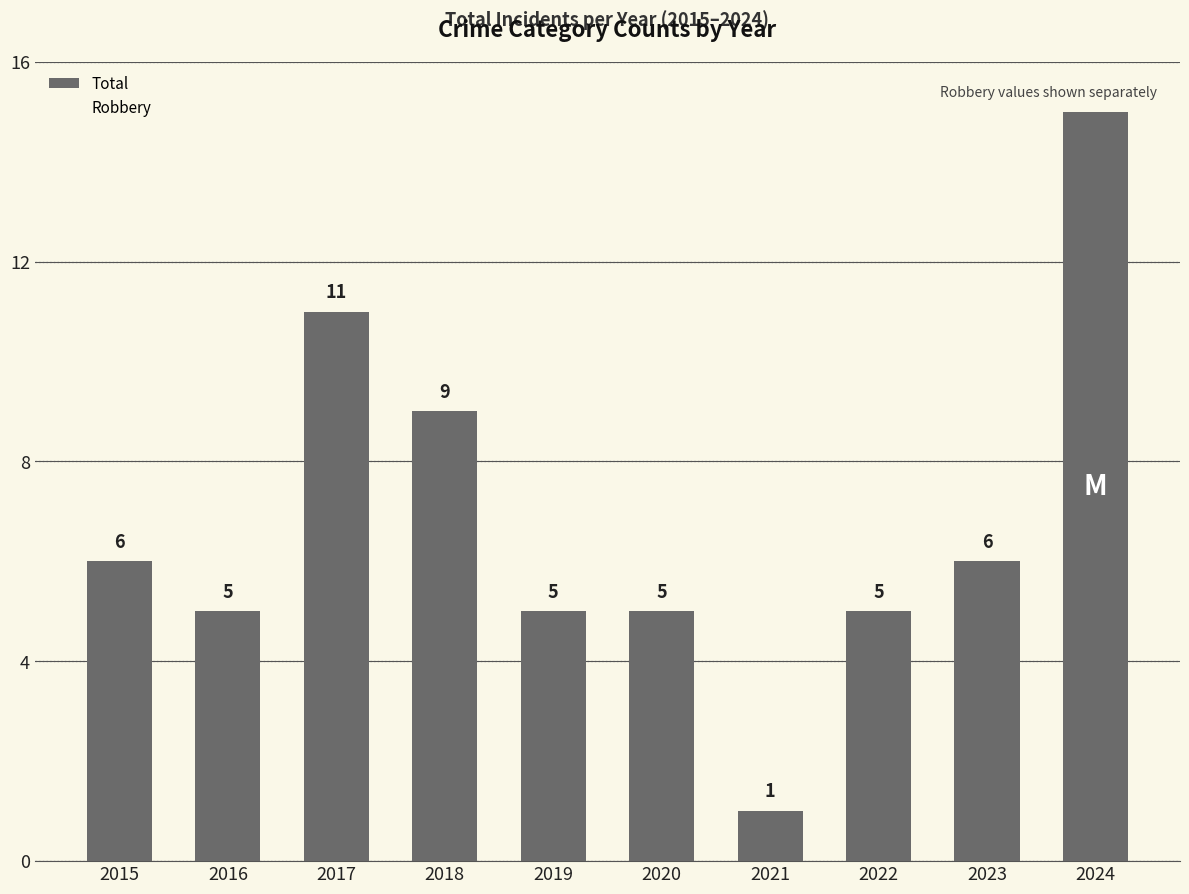

What value does the data have at 2023, to the nearest 10?

10